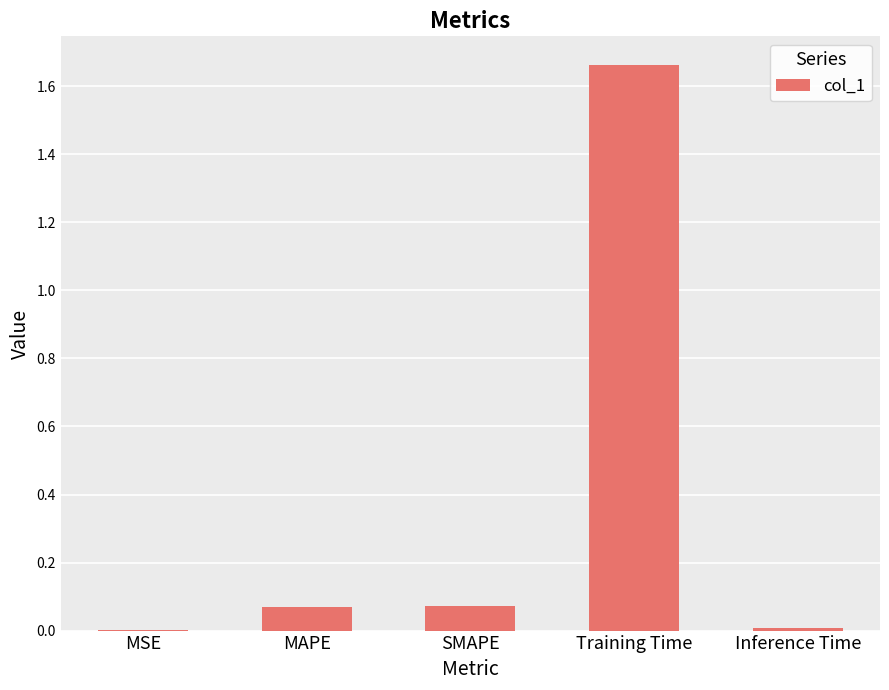

Which category has the highest value across all series?

Training Time